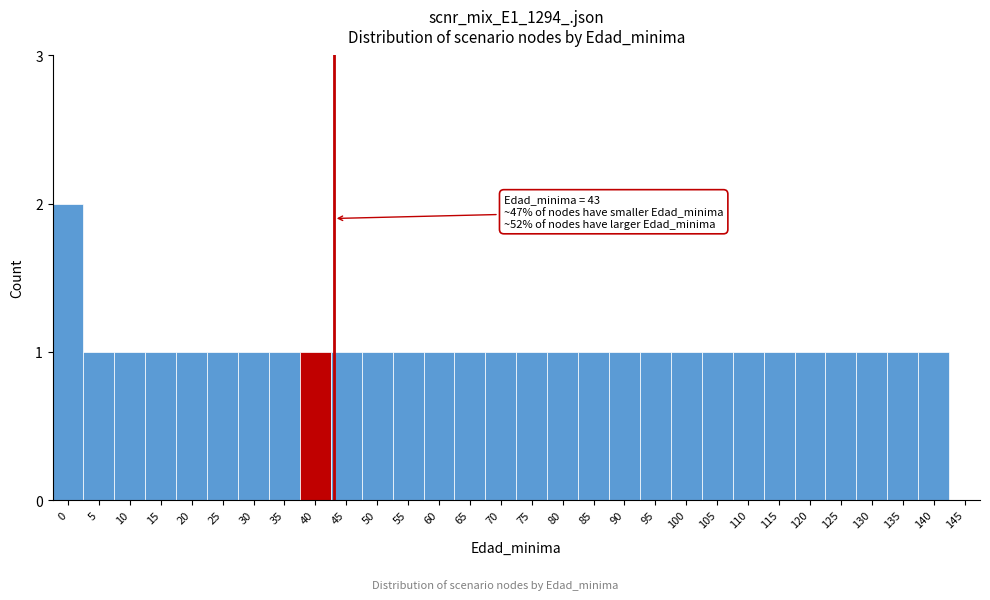

Reading right to left, transcribe all the data shown in this chart.

145=0	140=1	135=1	130=1	125=1	120=1	115=1	110=1	105=1	100=1	95=1	90=1	85=1	80=1	75=1	70=1	65=1	60=1	55=1	50=1	45=1	40=1	35=1	30=1	25=1	20=1	15=1	10=1	5=1	0=2